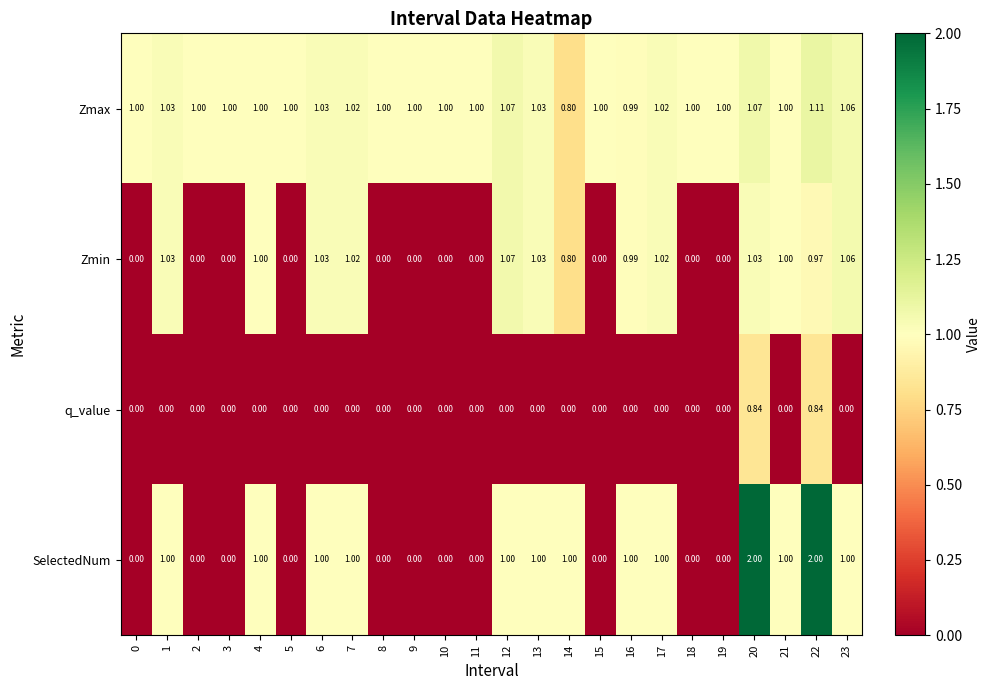

Which series changed the most between 11 and 14?

SelectedNum